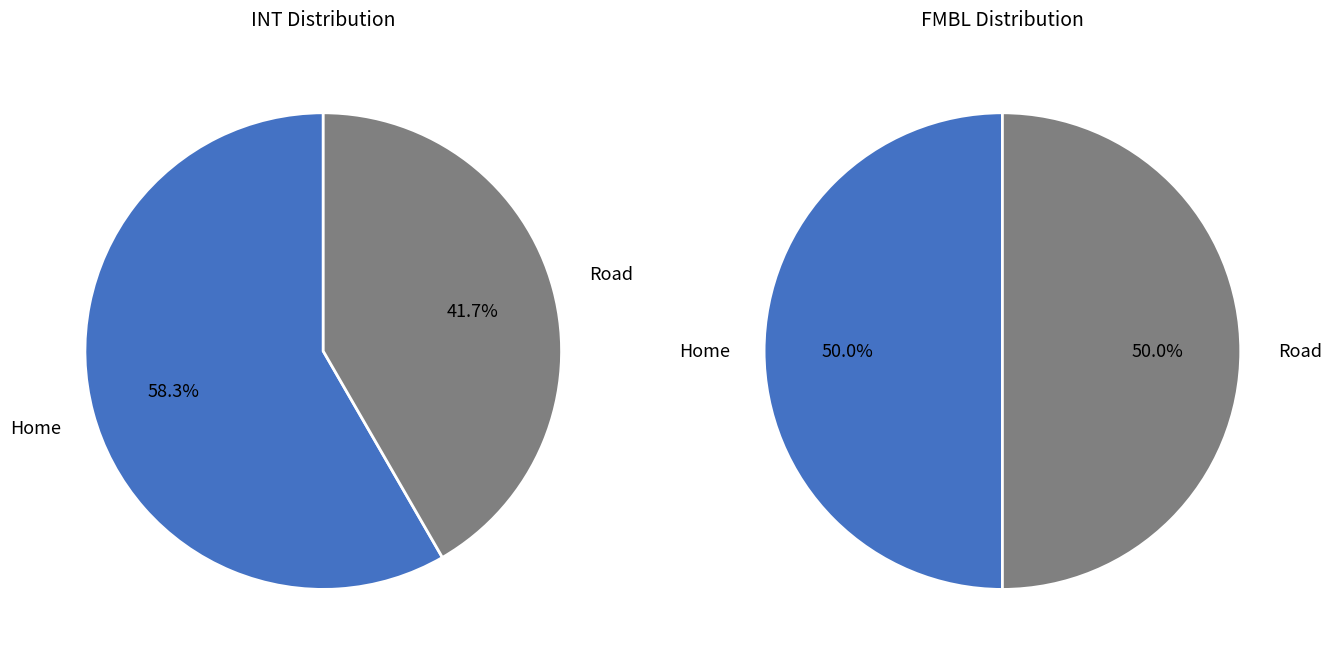

Which category has the smallest portion of the pie?

Road